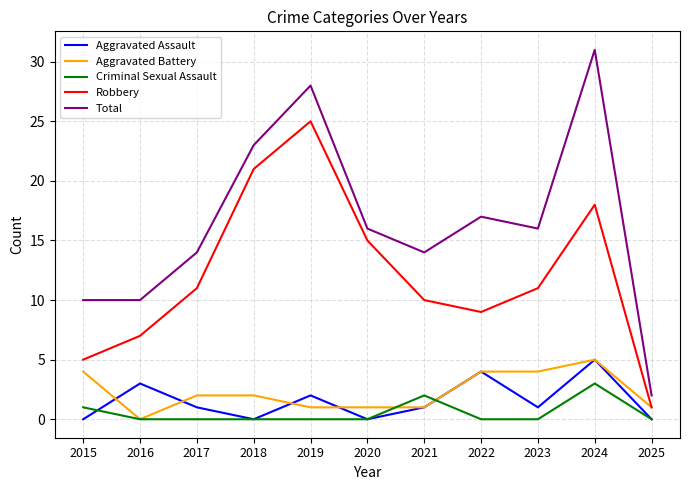

True or false: Total and Robbery cross at least once.

False